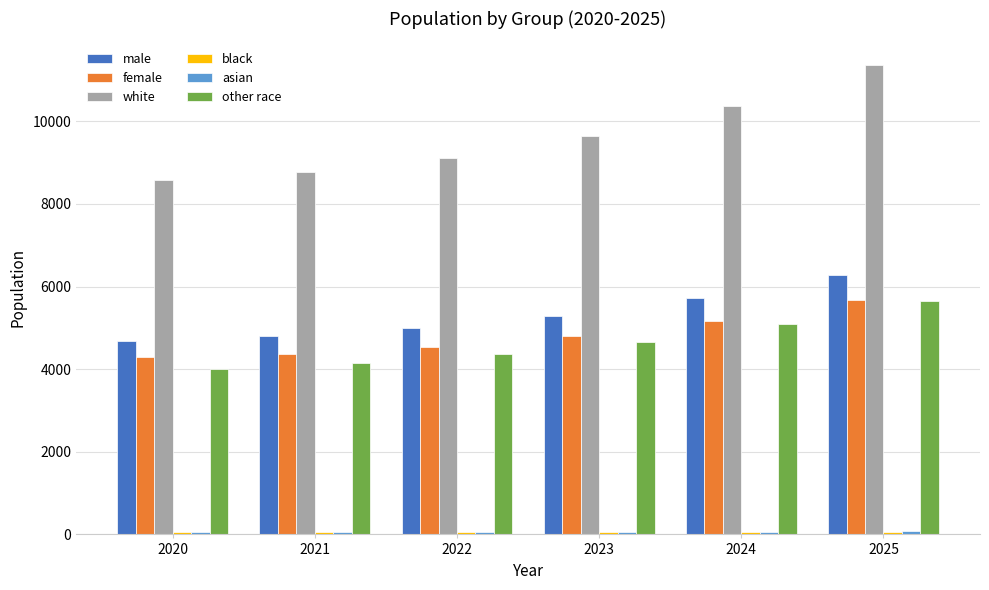

Is it true that male equals 2216.4 at 2022?

False